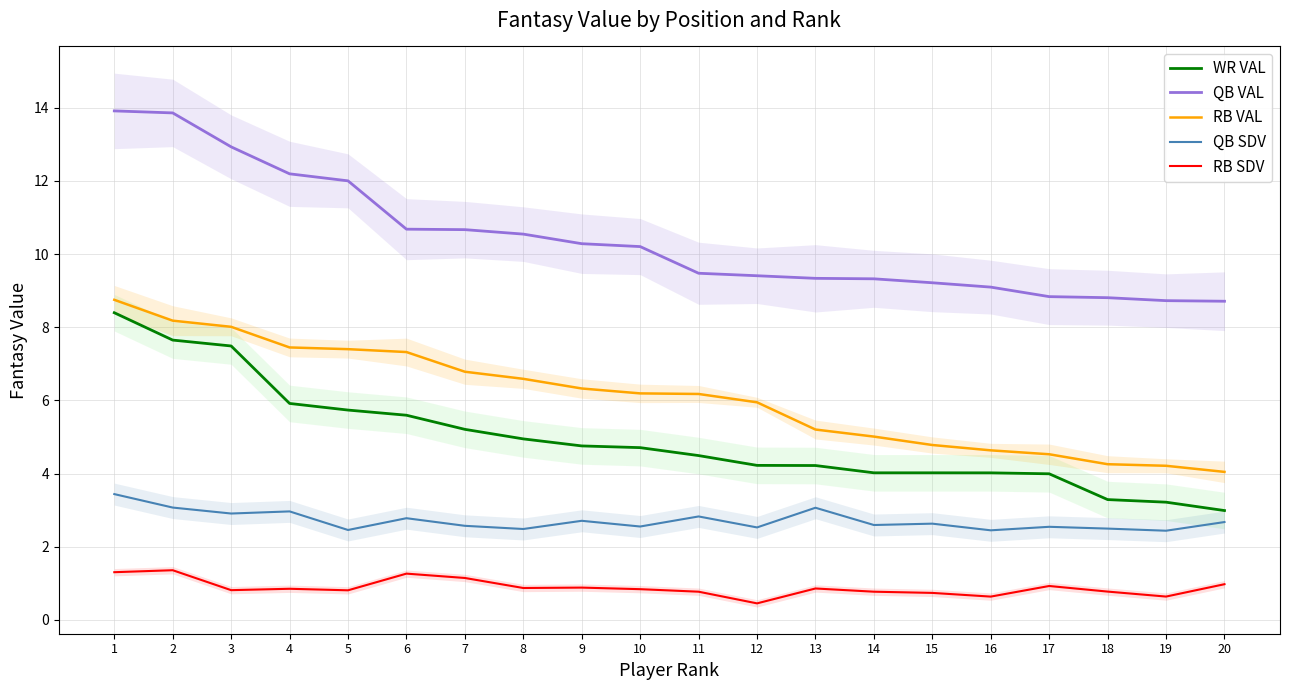

What value does the RB VAL series have at 6?

7.3